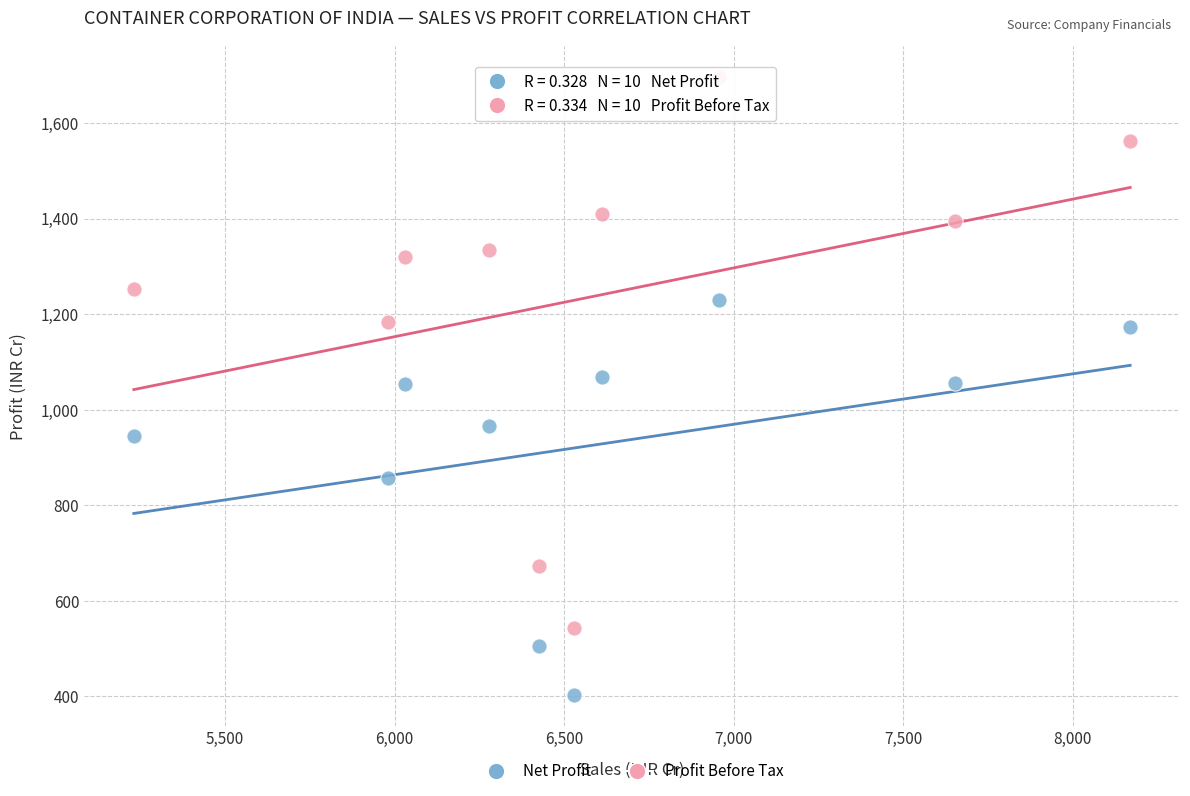

Which series has the largest Y range (max minus min)?

Profit Before Tax